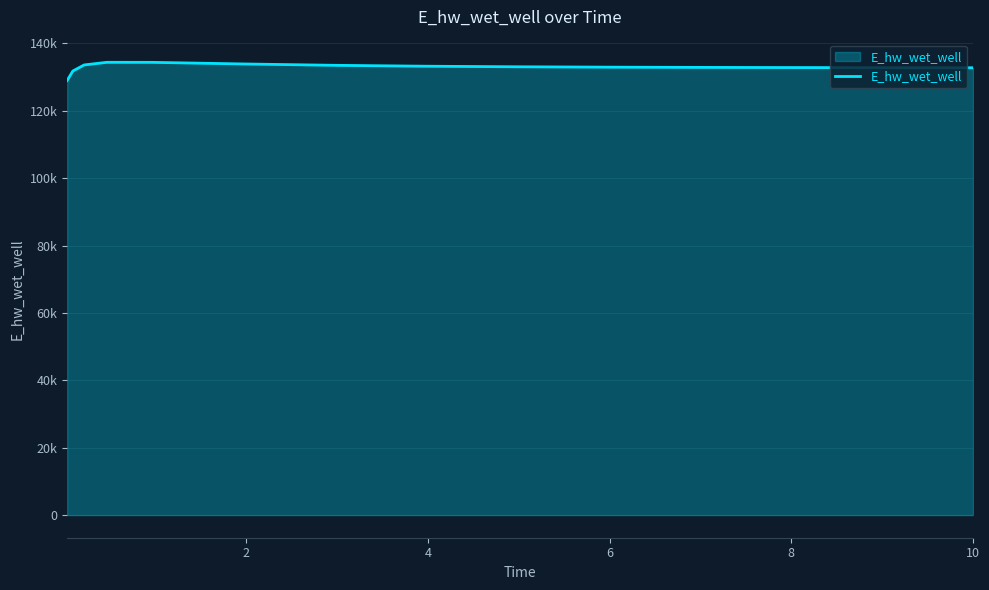

Is this an area chart (filled region under the line)?

Yes